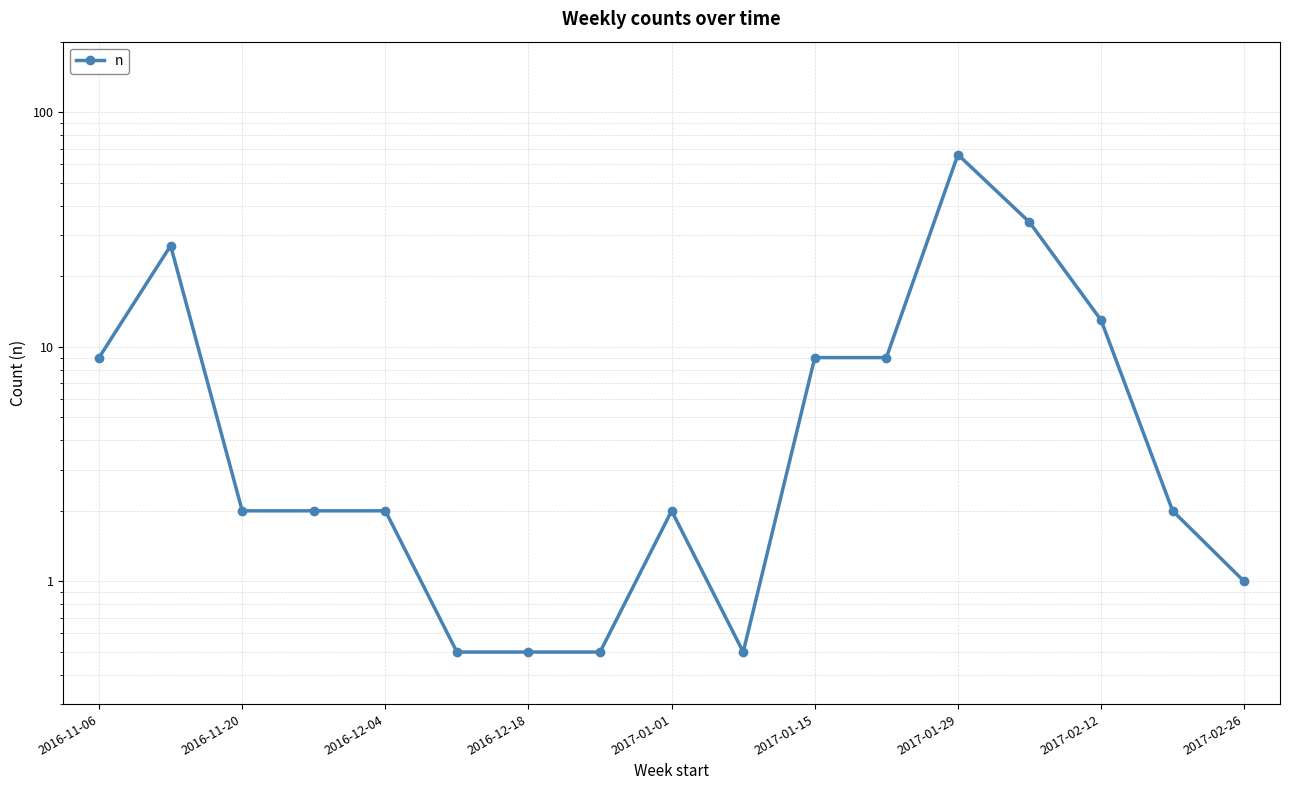

How many categories are shown in the chart?

17